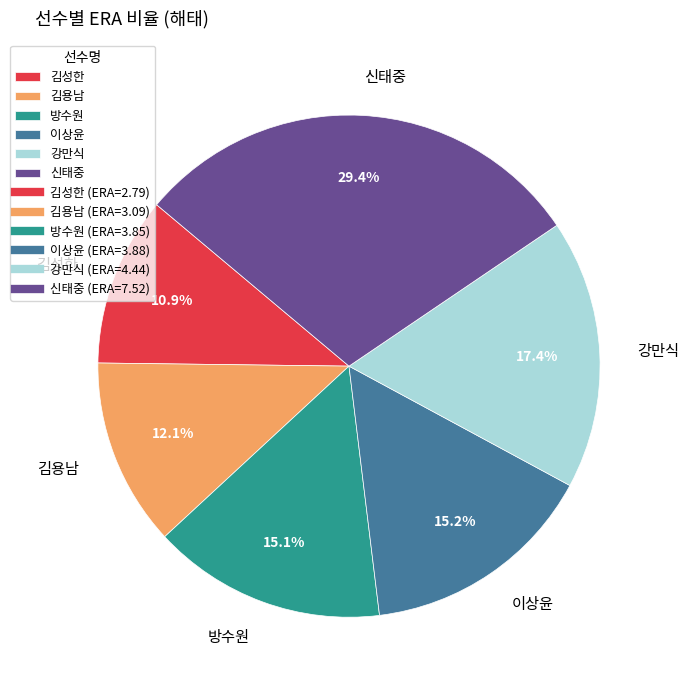

Between 김성한 and 방수원, which is larger?

방수원